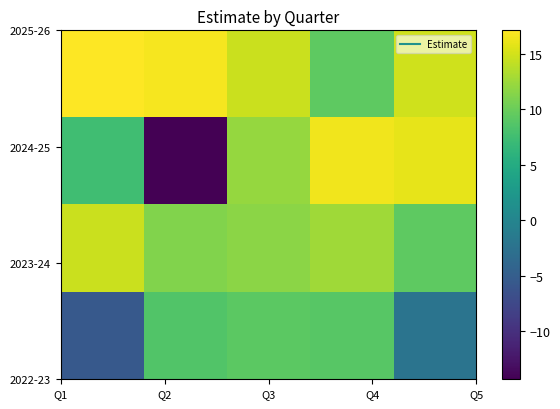

What is the minimum value shown in the chart?

-14.4